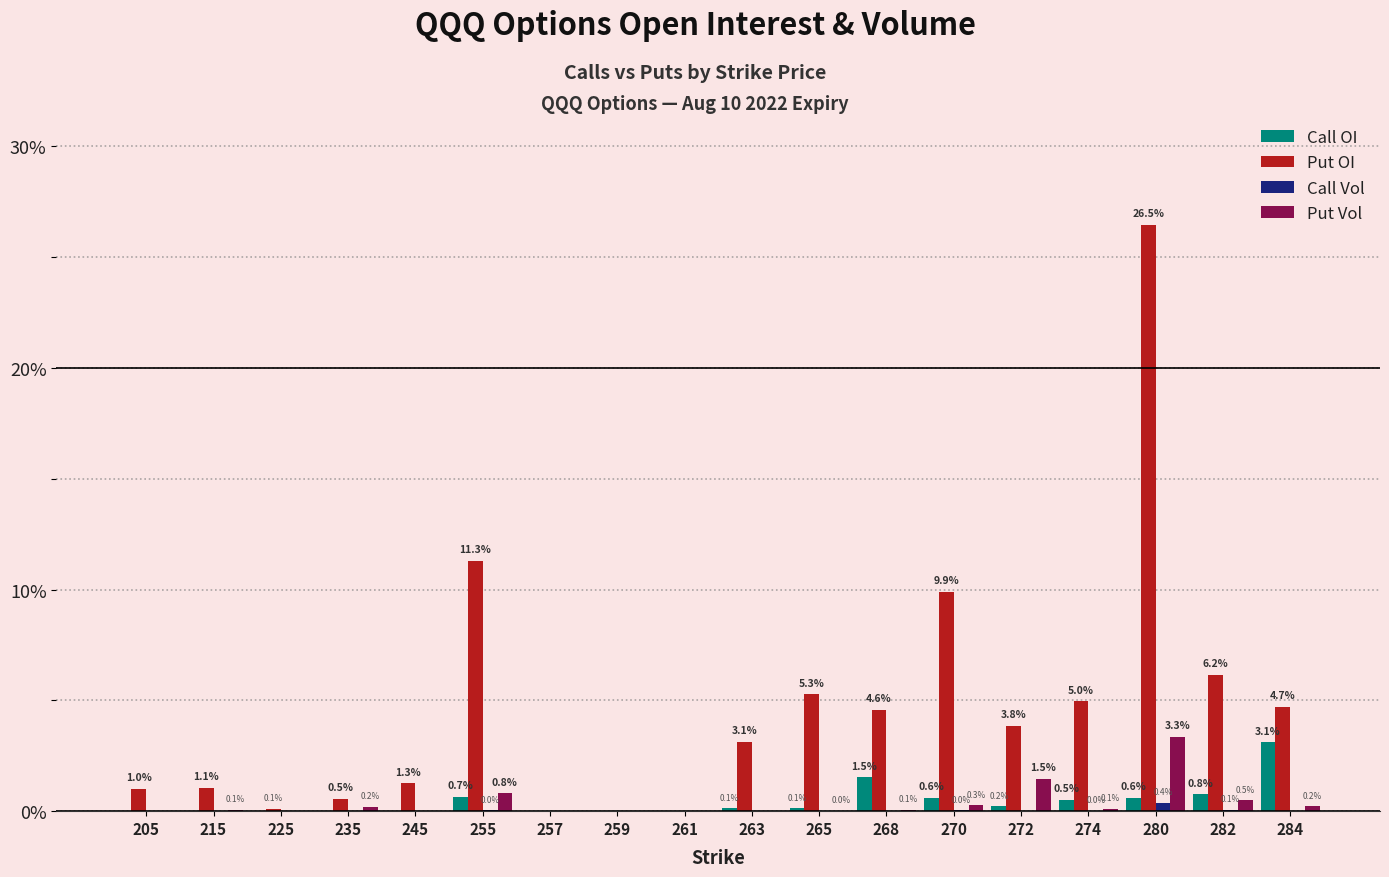

What is the total value across all series at 265?

5.4